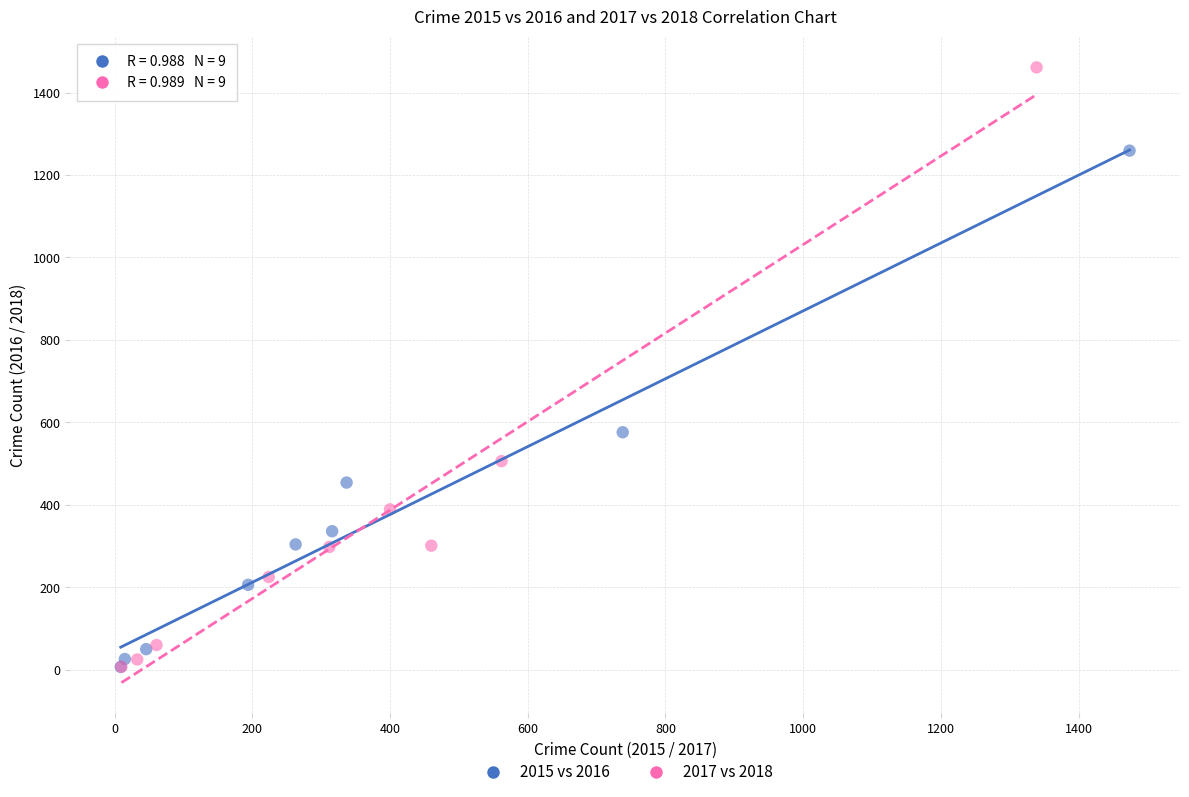

Which series has the widest spread of Y values?

2017 vs 2018